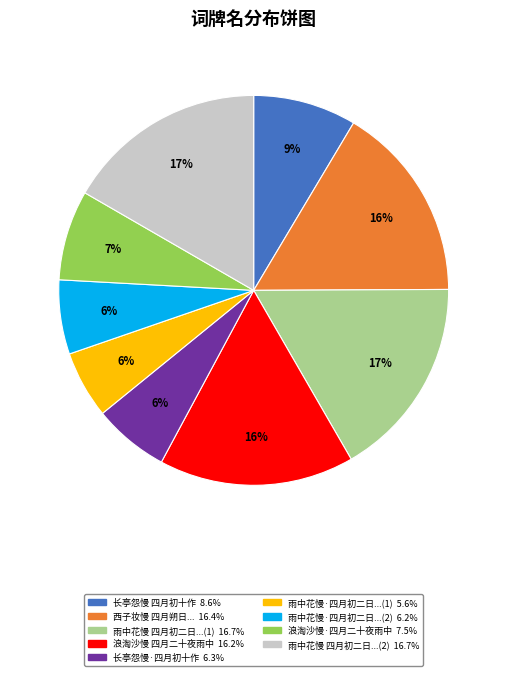

Does any single category account for the majority?

No